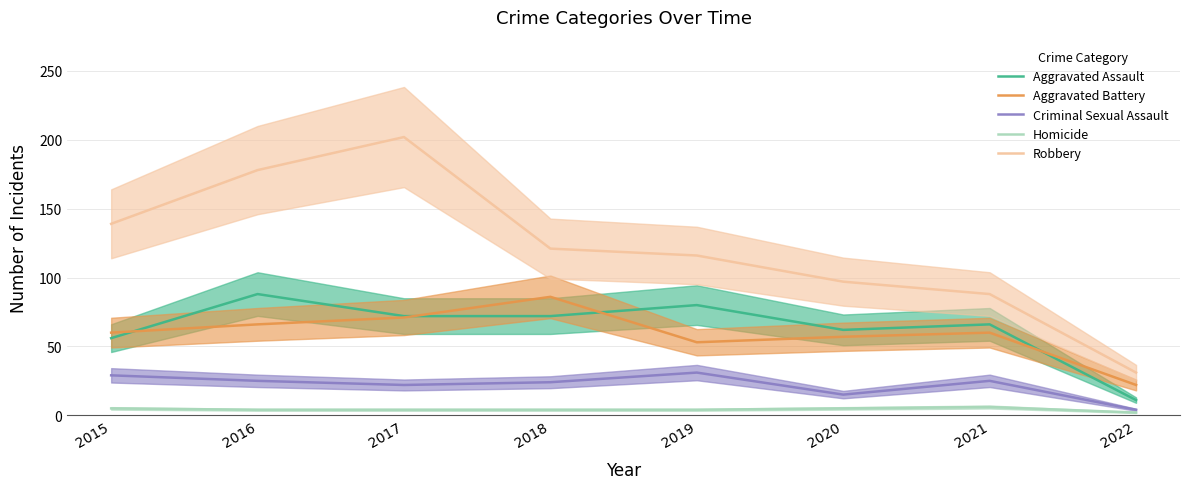

What is the difference between the second highest and minimum values in the Homicide series?

3